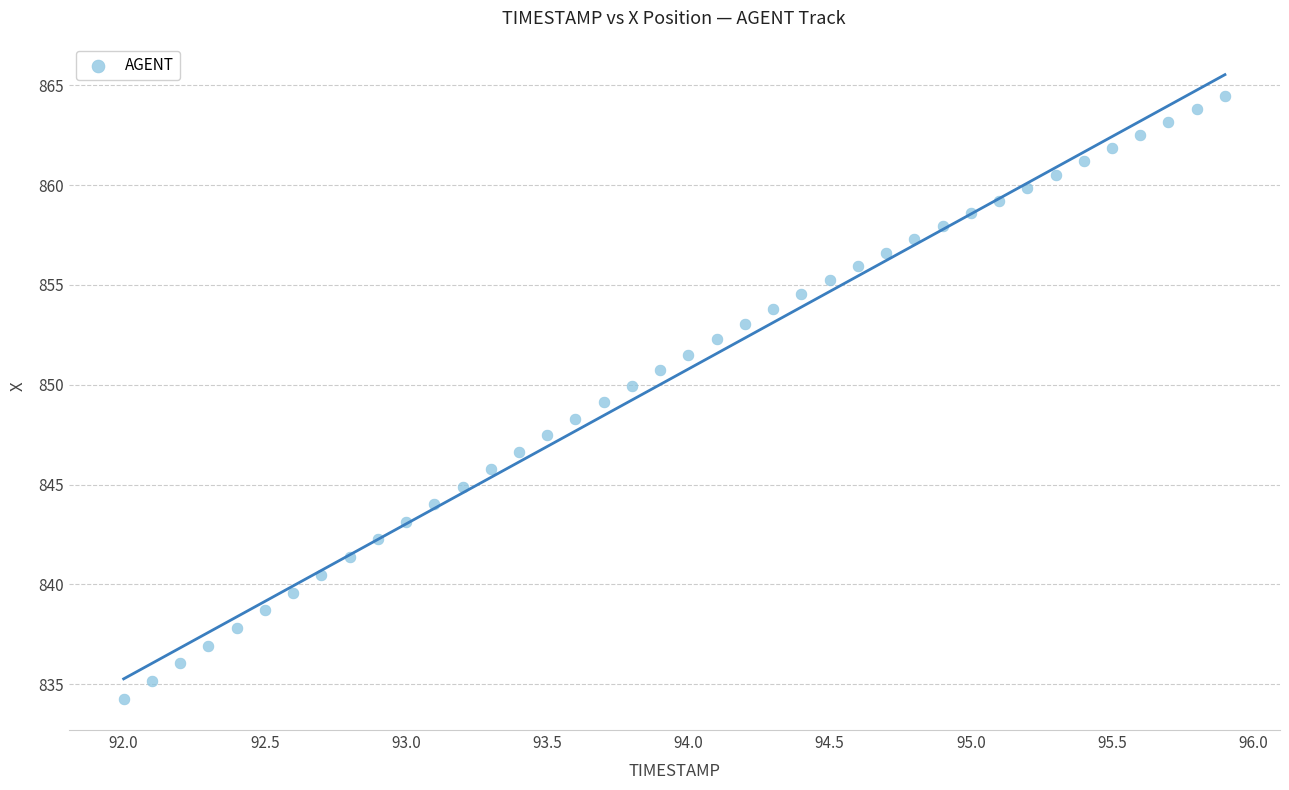

What is the range of X values (max minus min)?

3.9